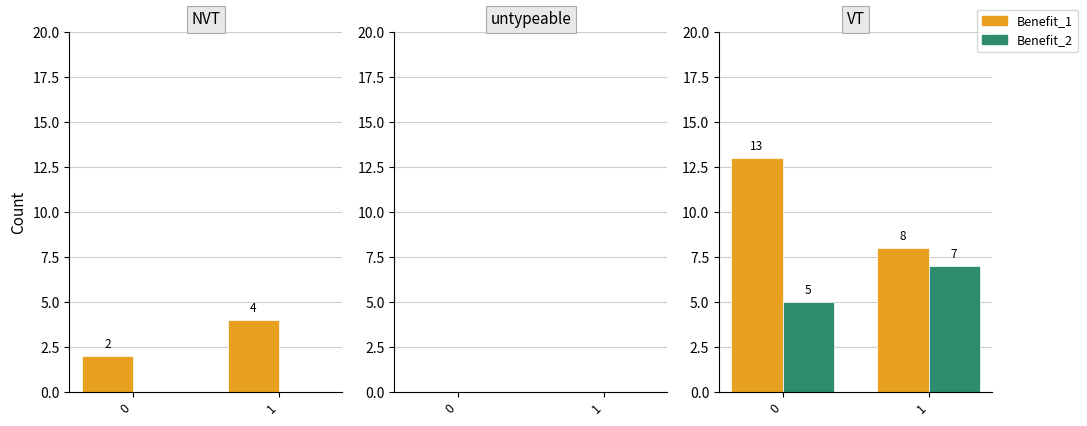

What is the difference between the Benefit_2 values at 0 and 1?

2